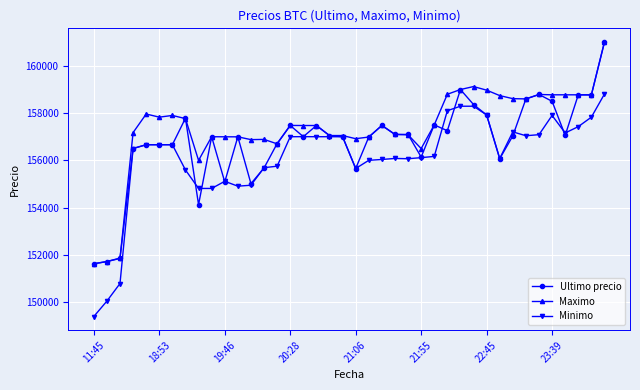

What is the value of the Minimo point at the 40th from the left?

158805